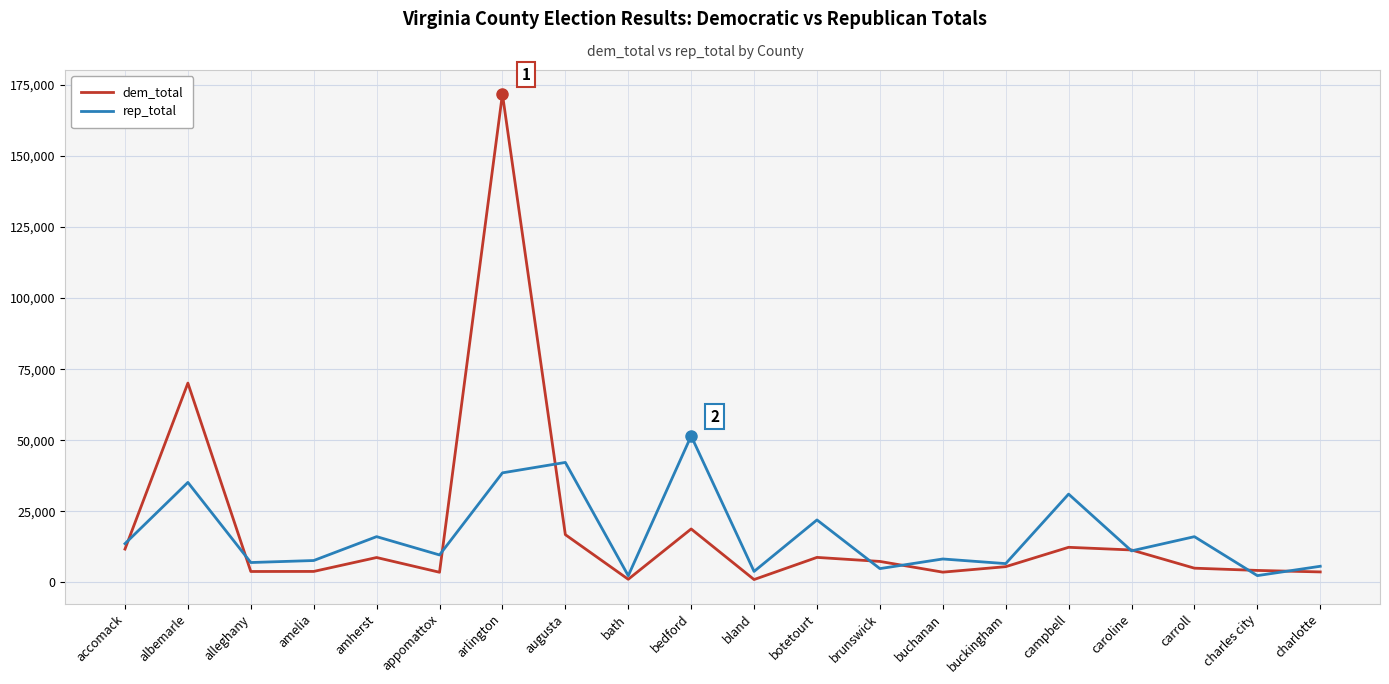

Which category has the highest value in the rep_total series?

bedford